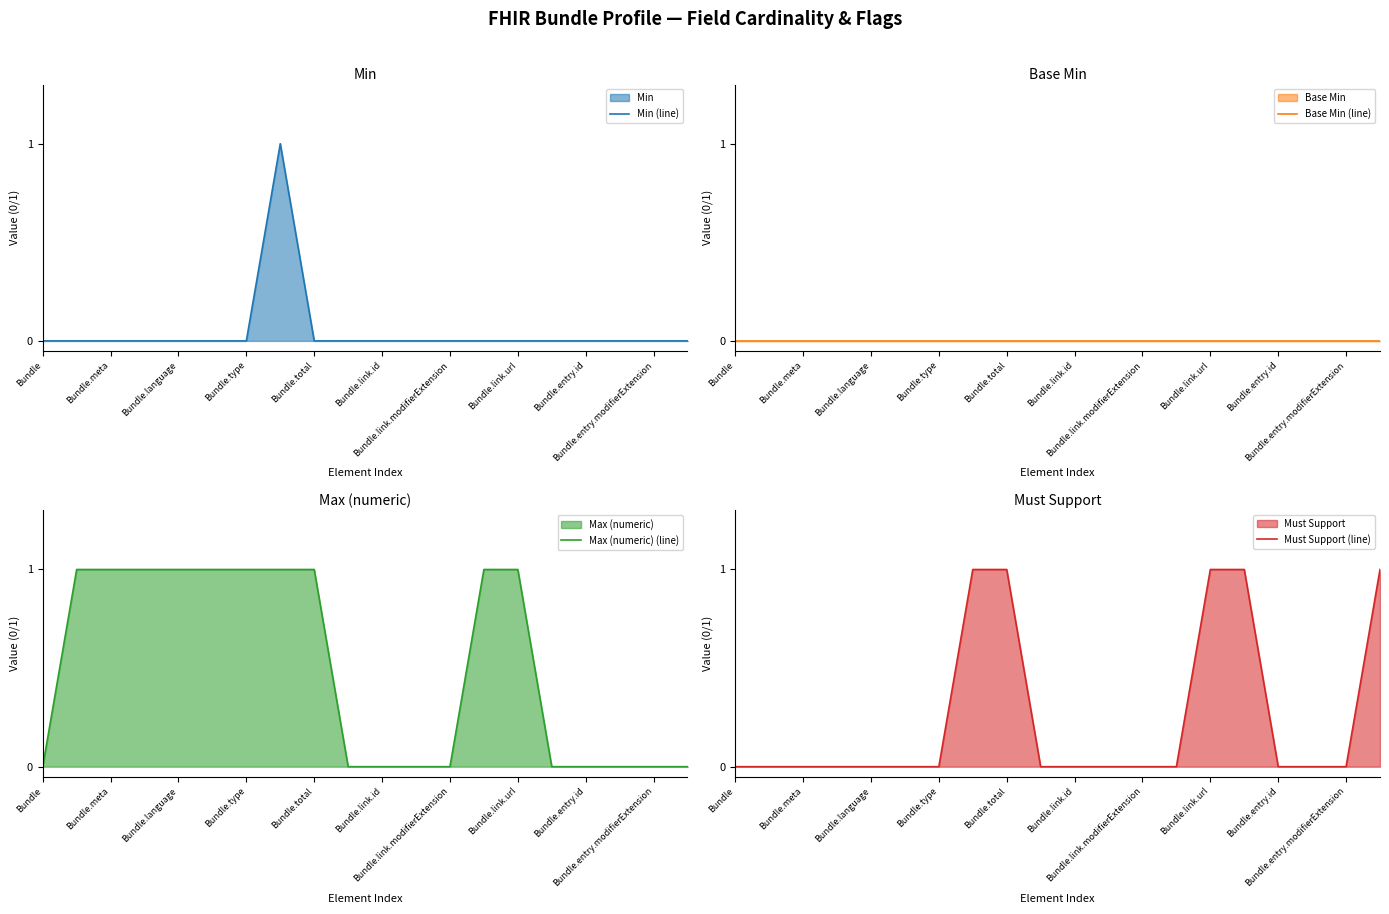

What is the difference between the Min (line) values at Bundle.type and Bundle.link.url?

0